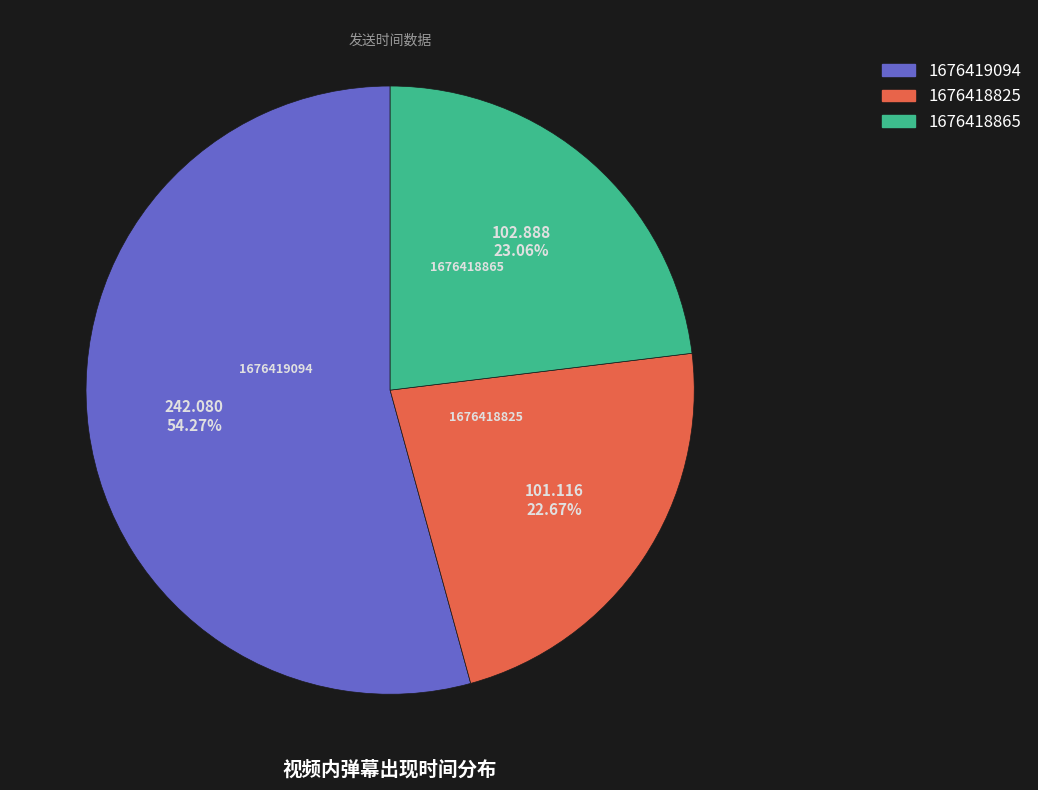

What is the ratio of the value at 1676418865 to the value at 1676418825?

1.0